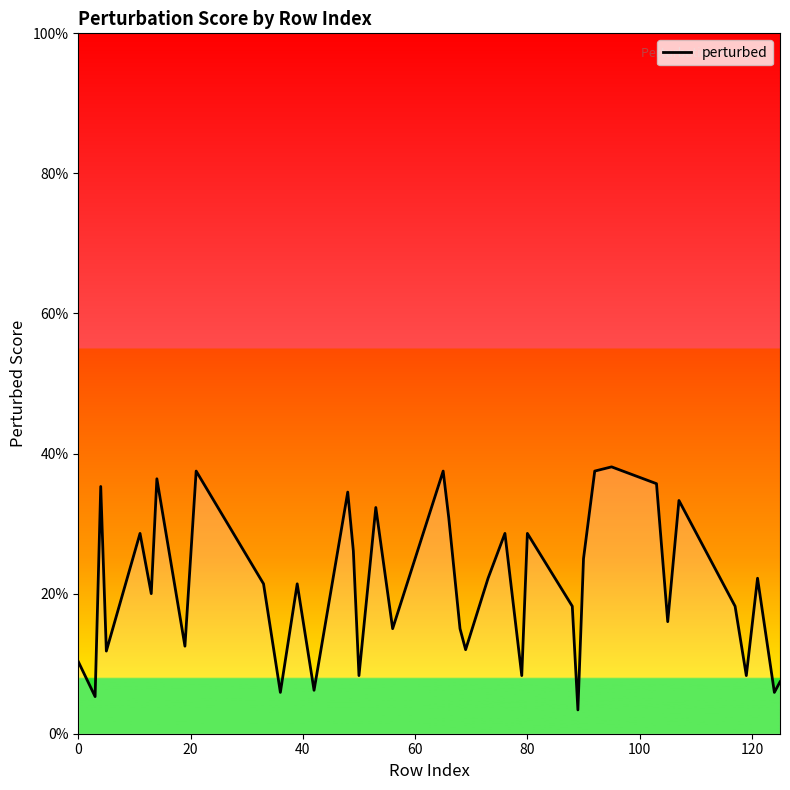

Does the chart display data point markers on the line(s)?

No